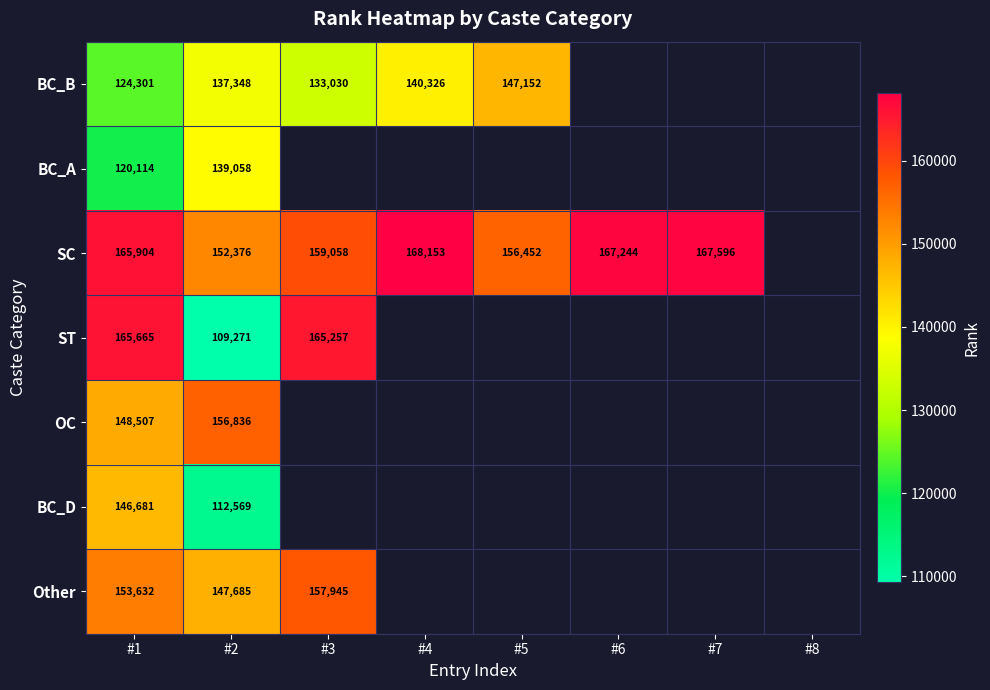

True or false: SC has a value of 244120.7 at #1.

False